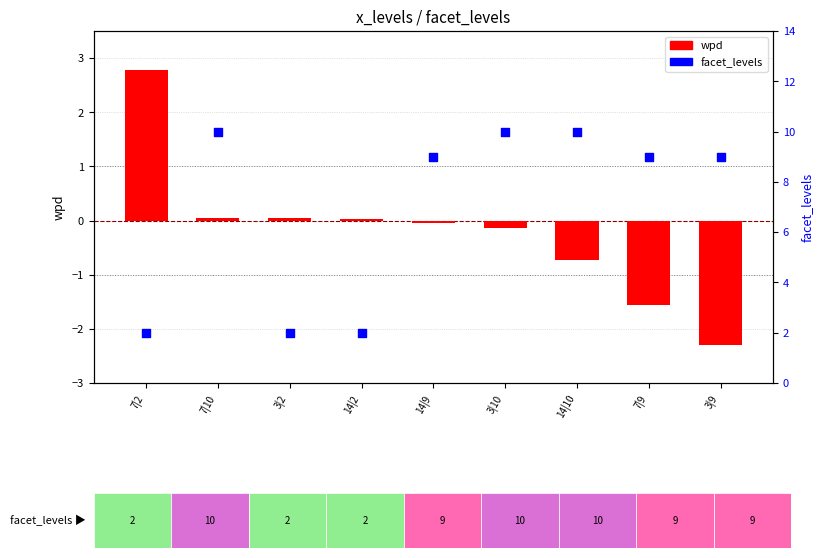

Which series reaches the maximum Y coordinate?

facet_levels (secondary)